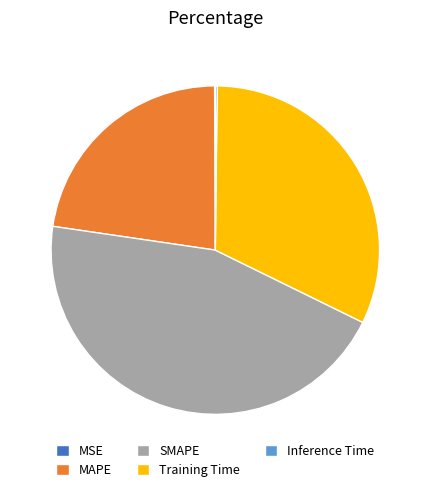

Is there a majority slice in this chart?

No